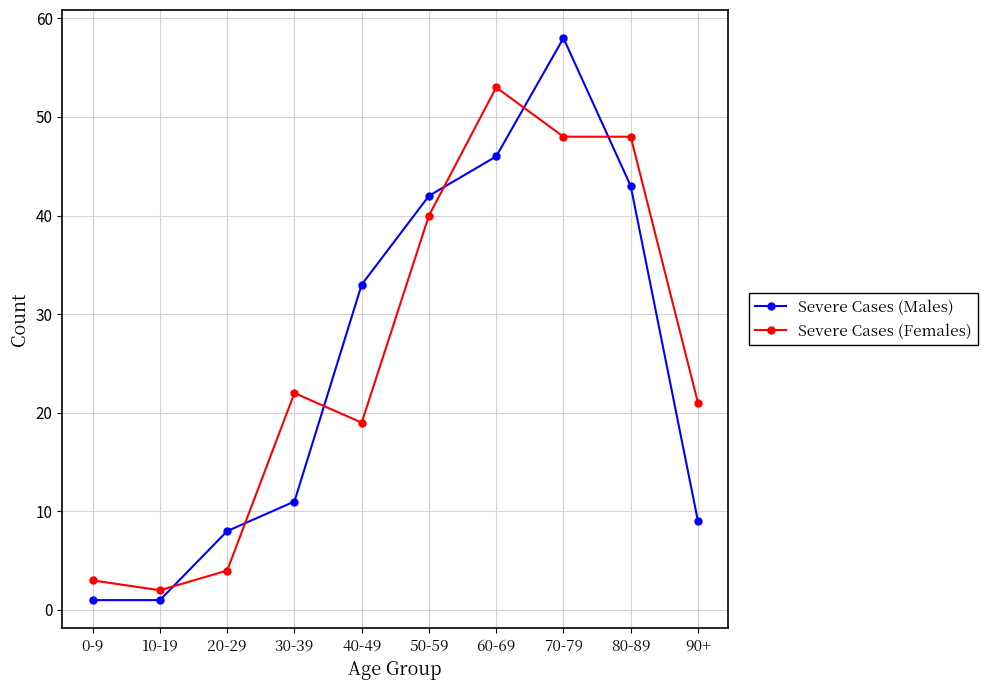

Rank the series by their maximum value, from lowest to highest.

Severe Cases (Females), Severe Cases (Males)